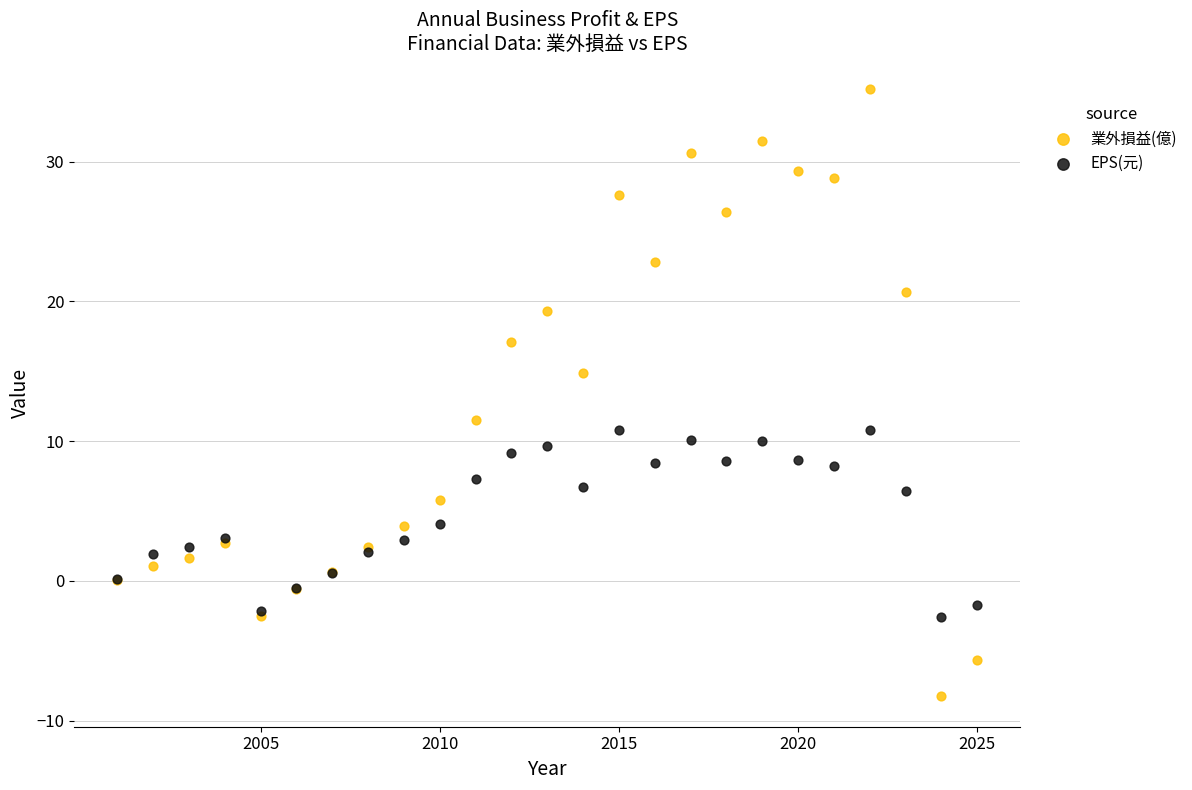

Which series contains the lowest Y value?

業外損益(億)